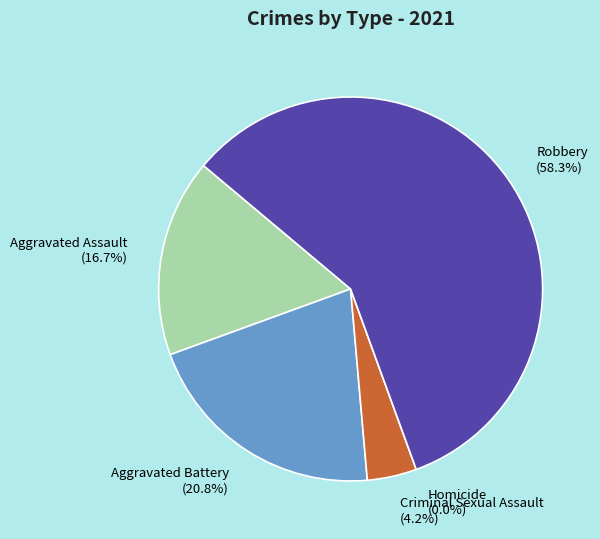

True or false: Criminal Sexual Assault accounts for 14% of the total.

False